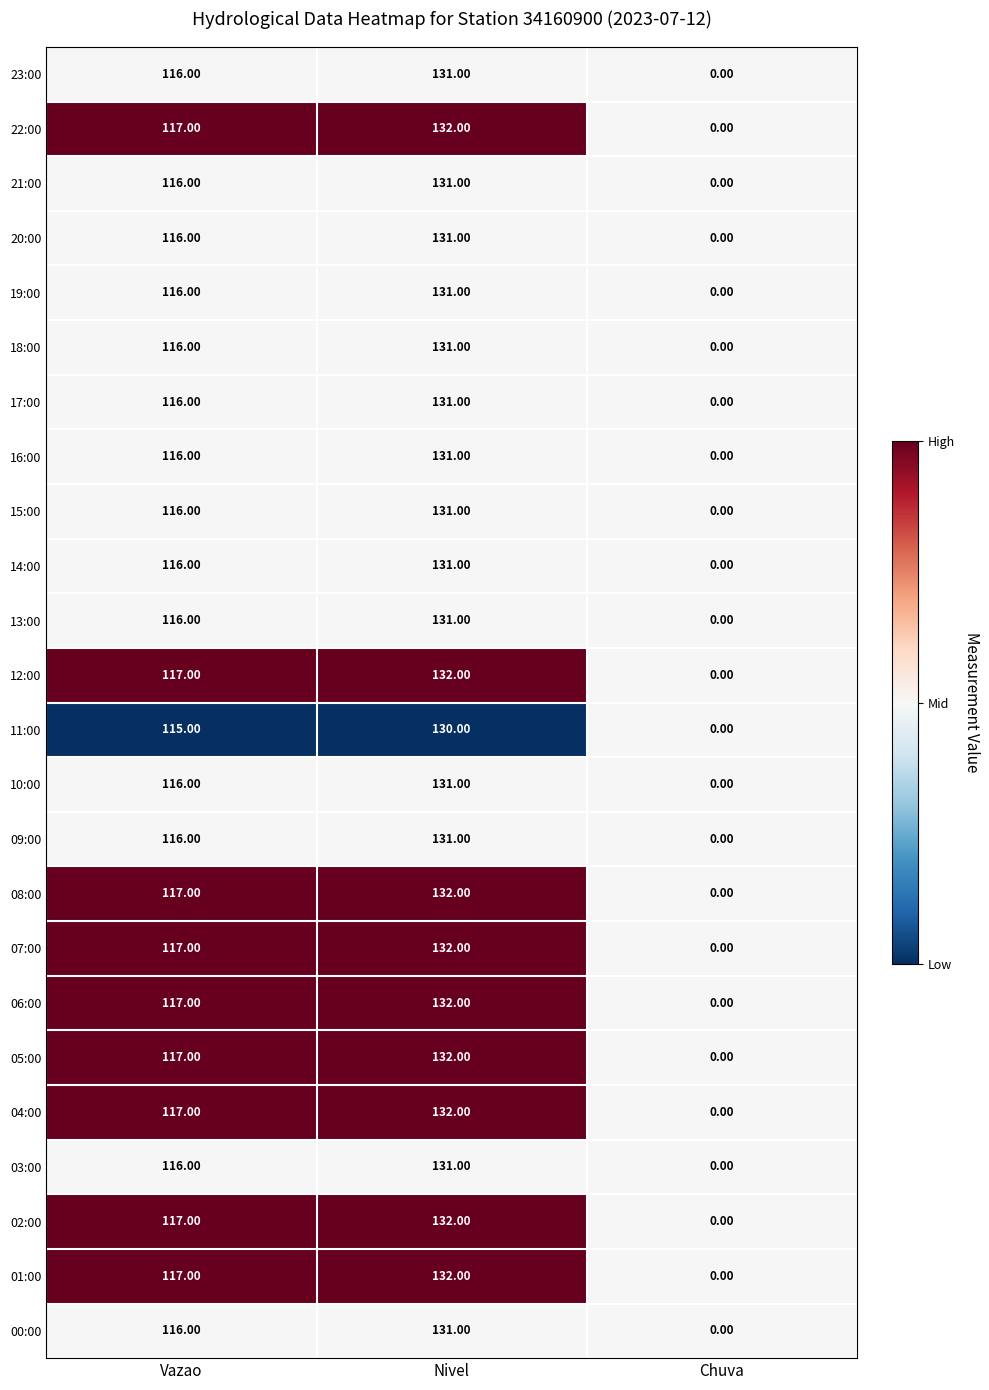

What is the sum of the 14:00 values at Nivel and Chuva?

131